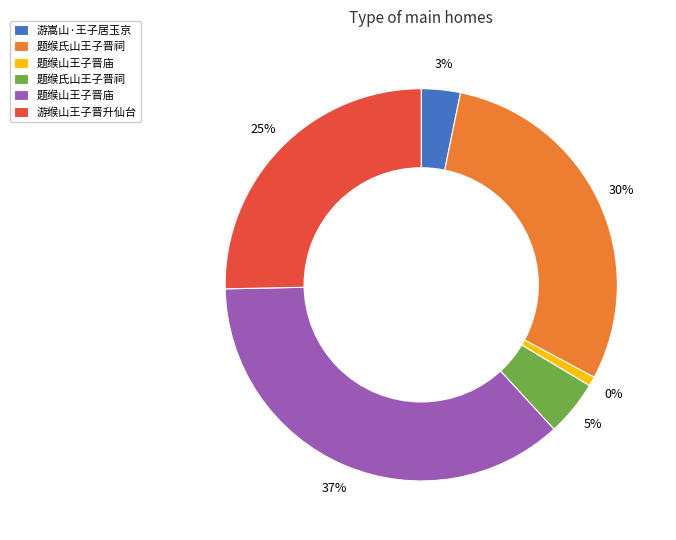

To the nearest percent, what is the combined percentage of 游嵩山·王子居玉京 and 题缑山王子晋庙?

4%